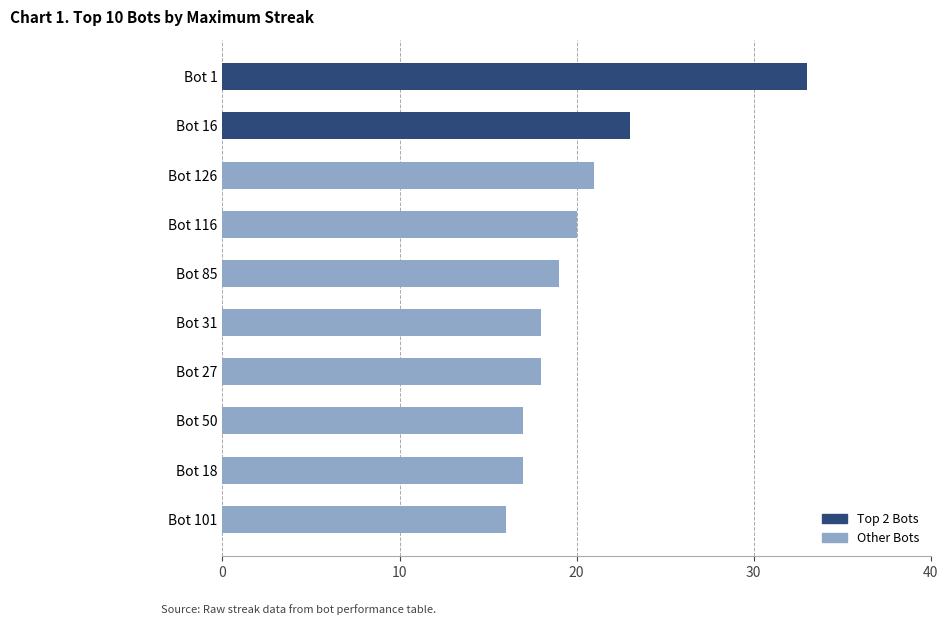

Which category has the highest value across all series?

Bot 1